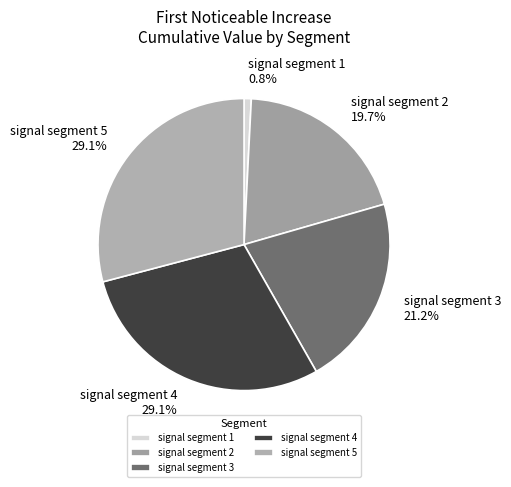

How many segments does this pie chart have?

5